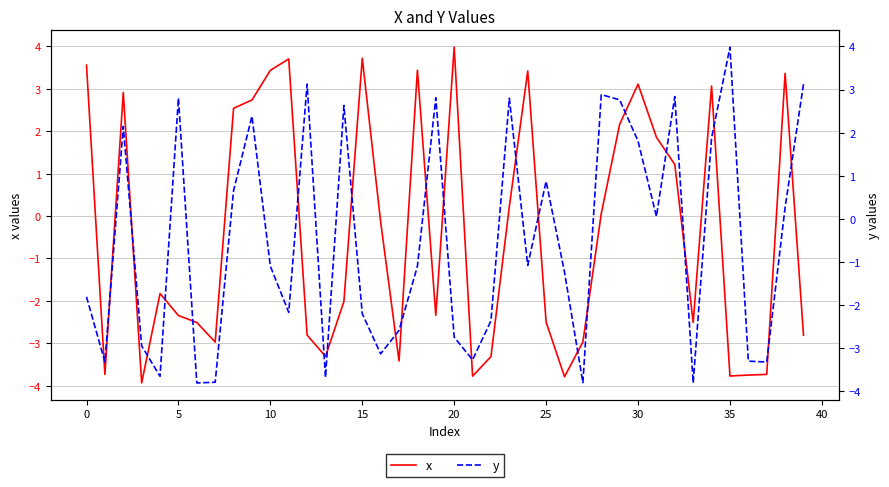

At 19, list the series in order from smallest to largest.

x, y